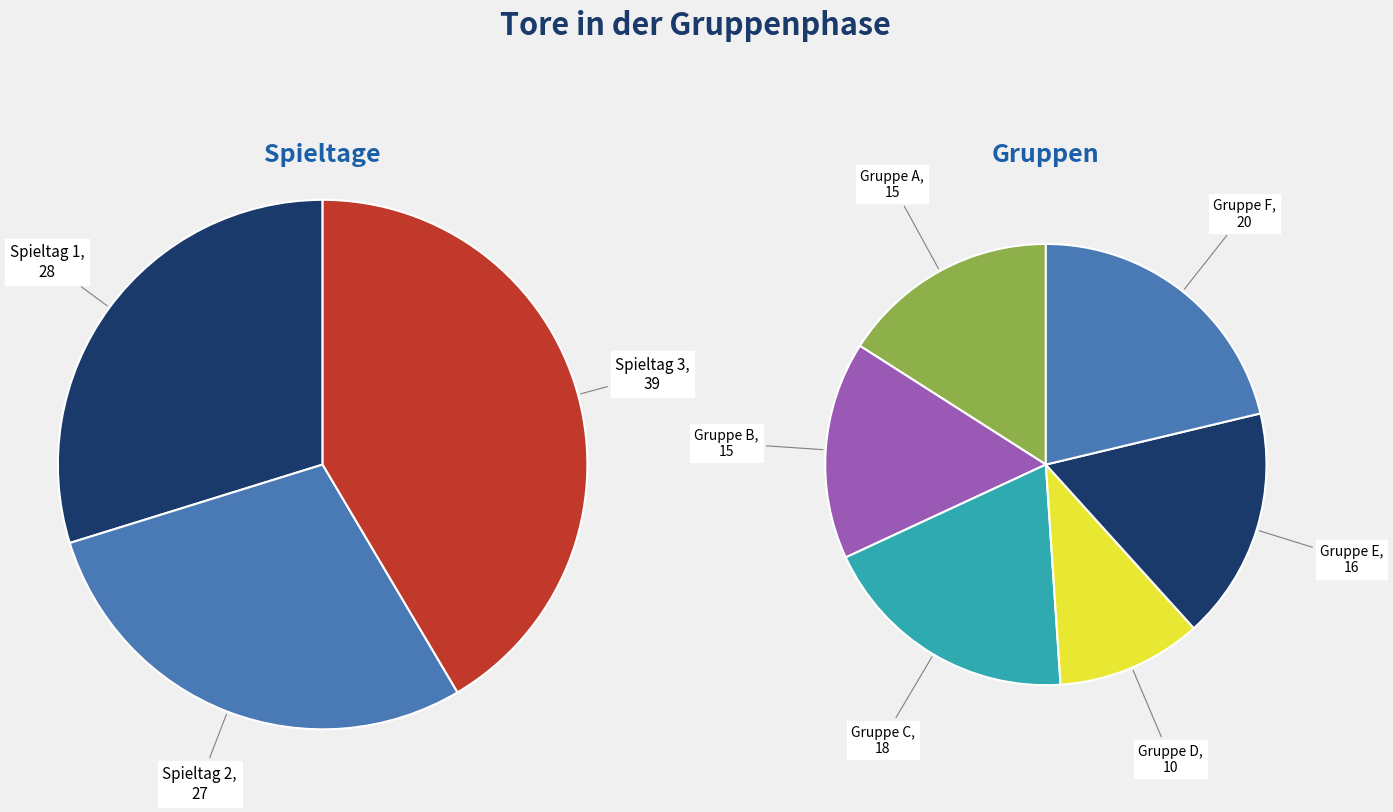

How many segments does this pie chart have?

9